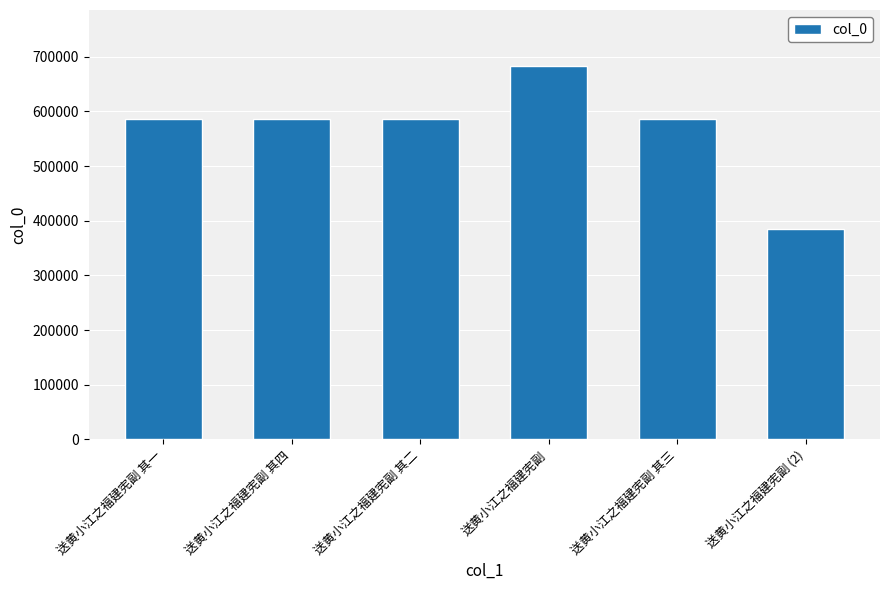

What is the difference between the second highest and second lowest values?

3